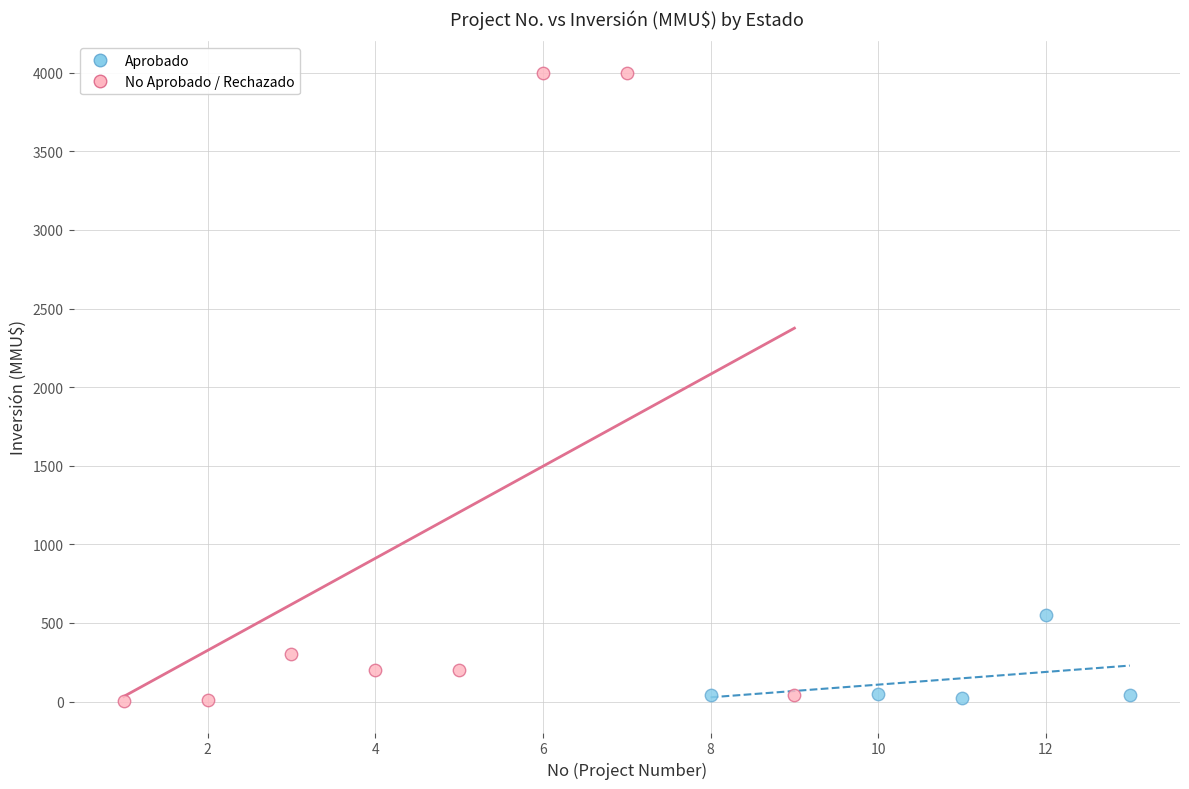

Which series has the widest spread of Y values?

No Aprobado / Rechazado